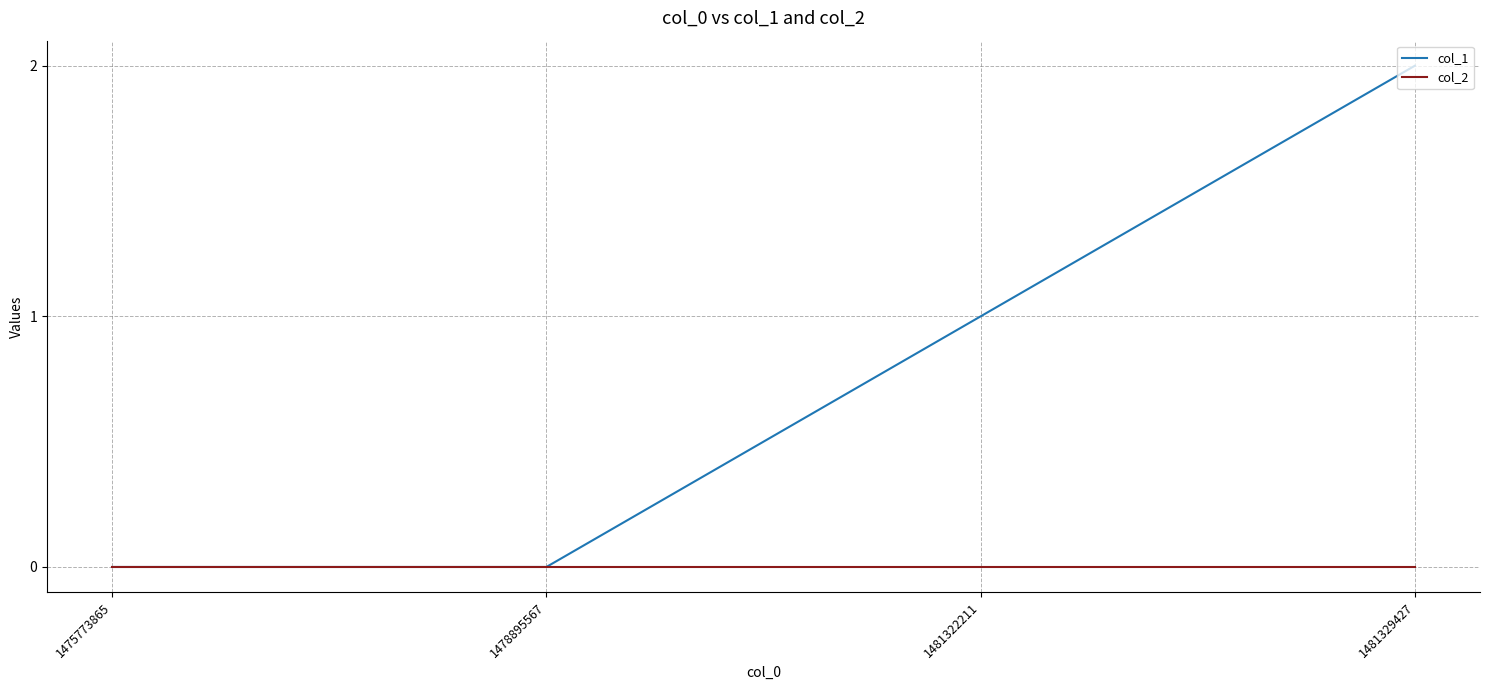

Rank the series by their average value, from highest to lowest.

col_1, col_2